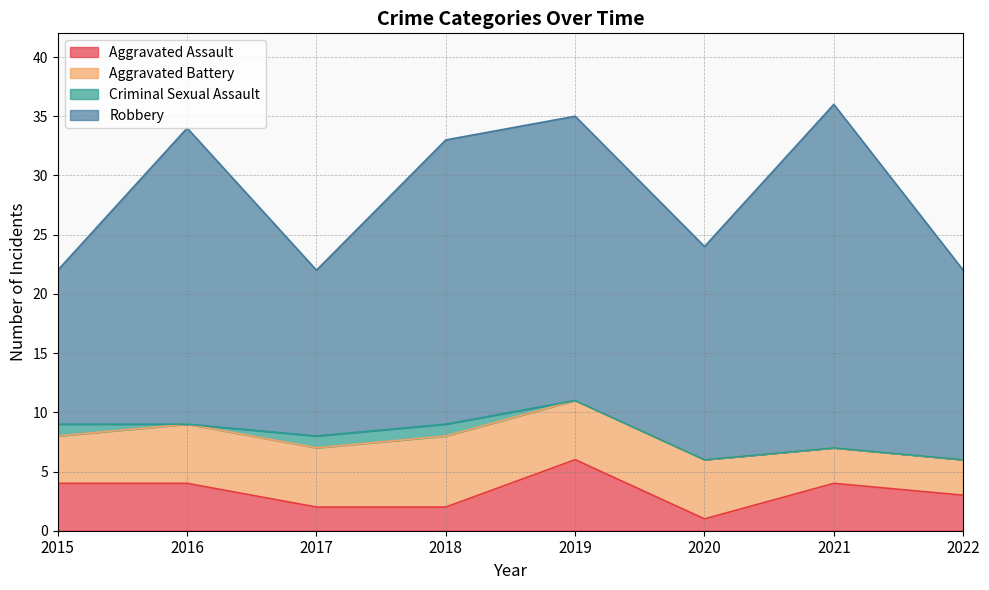

Reading right to left, list all the values displayed in this chart.

Aggravated Assault: 2022=3	2021=4	2020=1	2019=6	2018=2	2017=2	2016=4	2015=4
Aggravated Battery: 2022=3	2021=3	2020=5	2019=5	2018=6	2017=5	2016=5	2015=4
Criminal Sexual Assault: 2022=0	2021=0	2020=0	2019=0	2018=1	2017=1	2016=0	2015=1
Robbery: 2022=16	2021=29	2020=18	2019=24	2018=24	2017=14	2016=25	2015=13